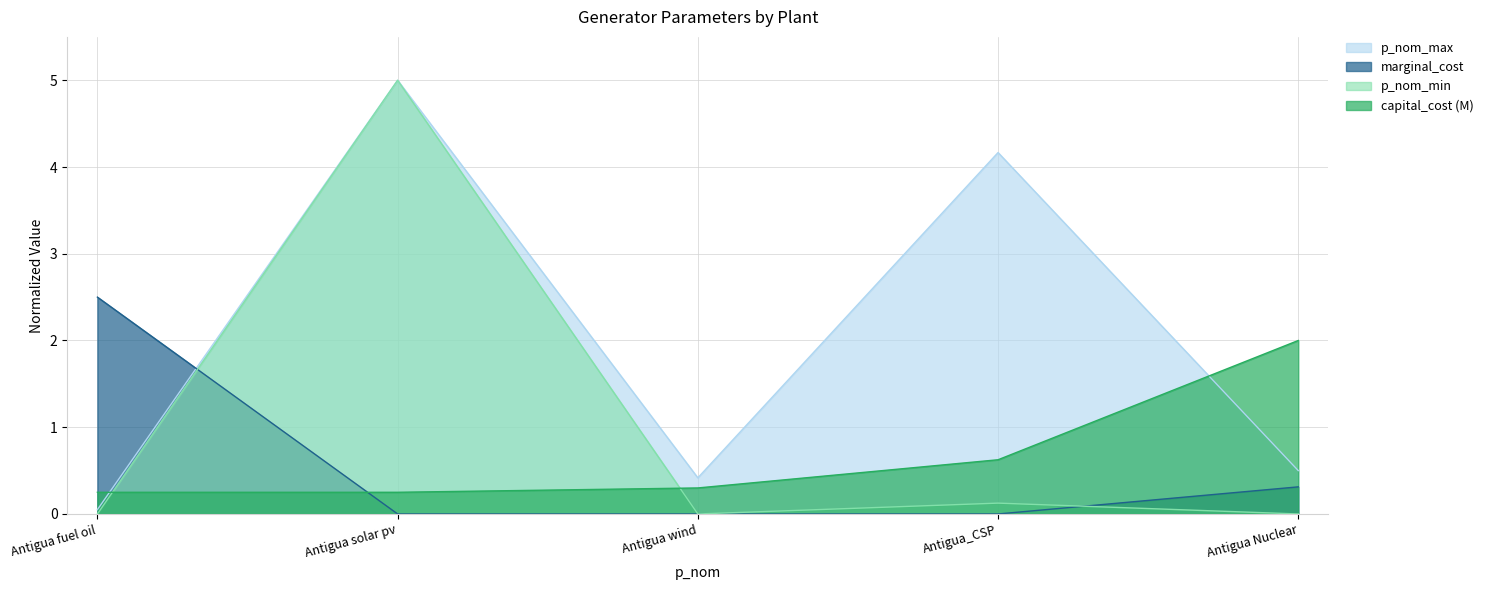

What is the maximum value shown in the chart?

5.0